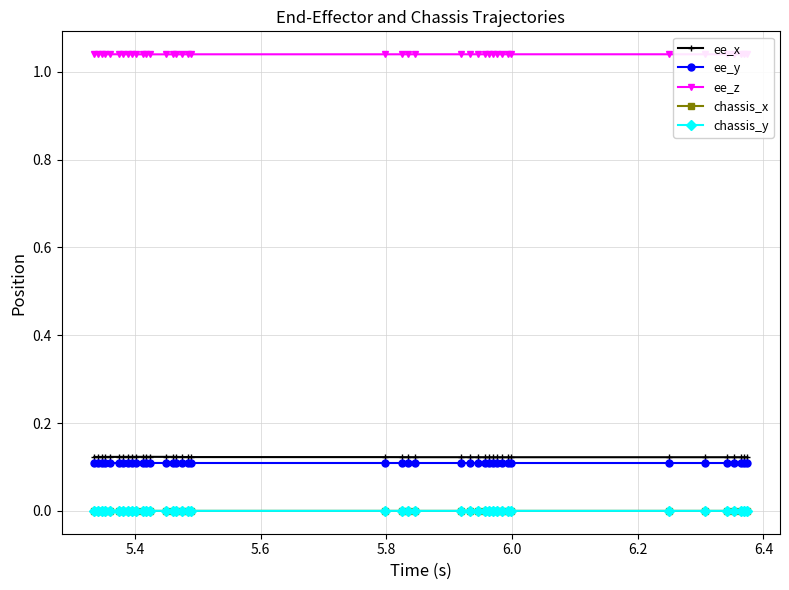

True or false: chassis_y and ee_y cross at least once.

False